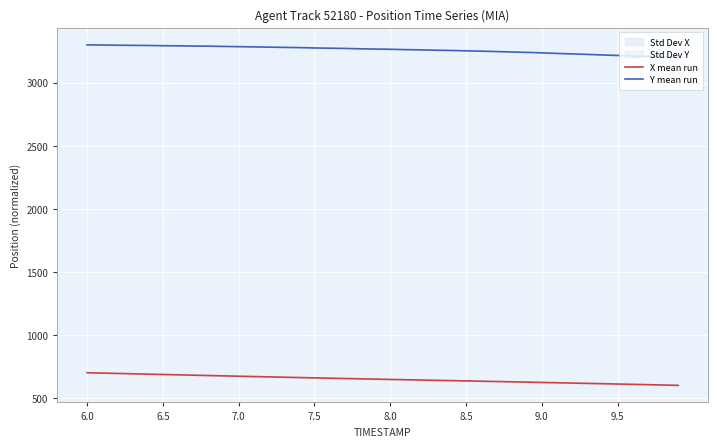

The value of X mean run at 8.0 is 931.2. True or false?

False